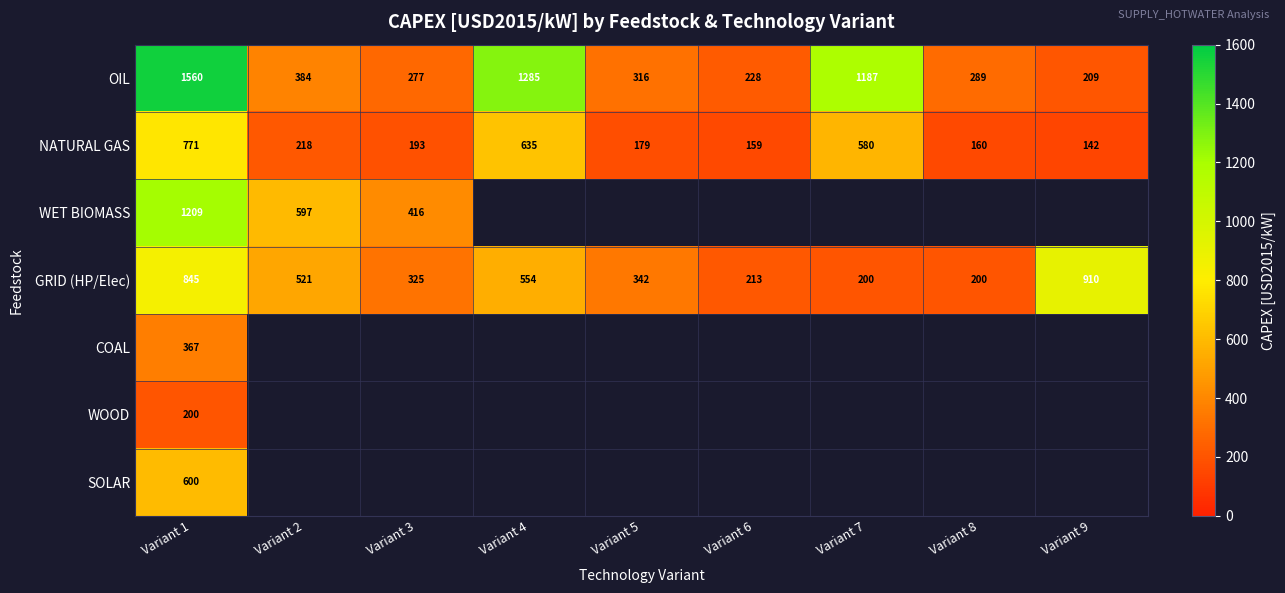

How many categories are shown in the chart?

9